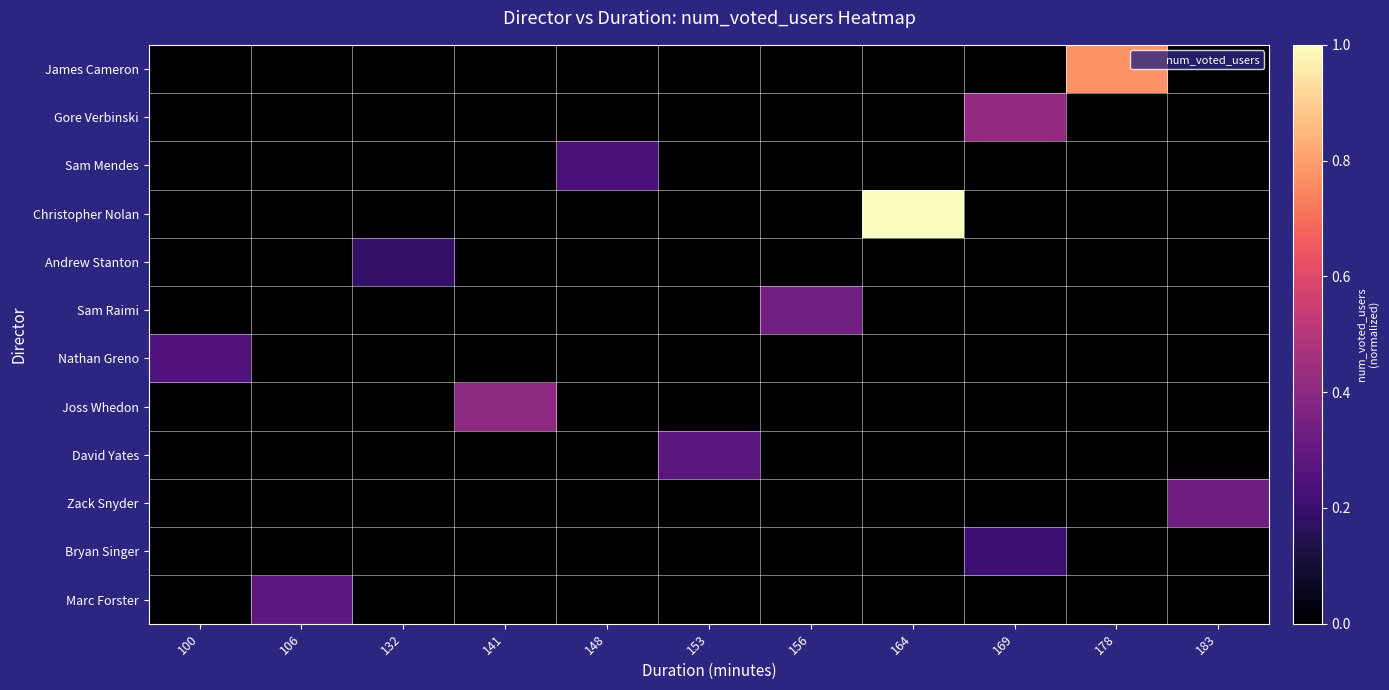

Which label corresponds to the largest value in the chart?

164